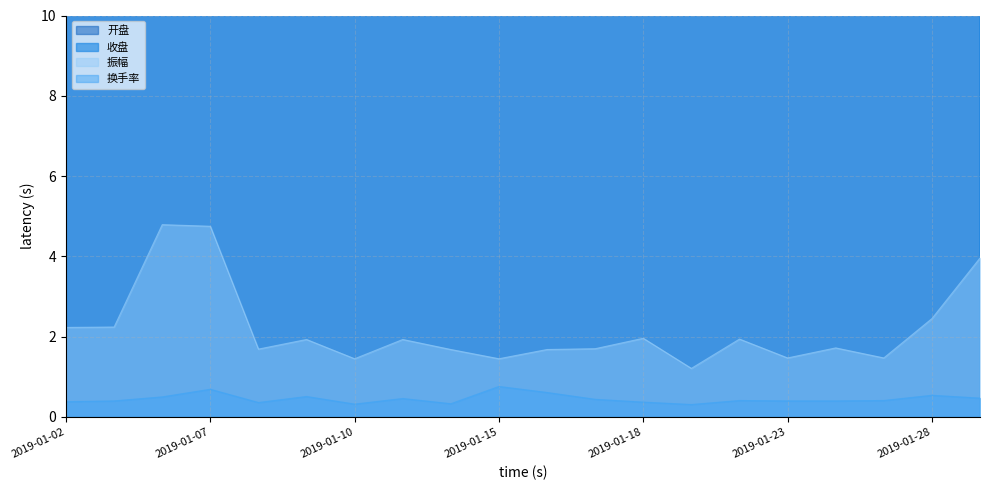

At which category does 开盘 reach its first local valley?

2019-01-04